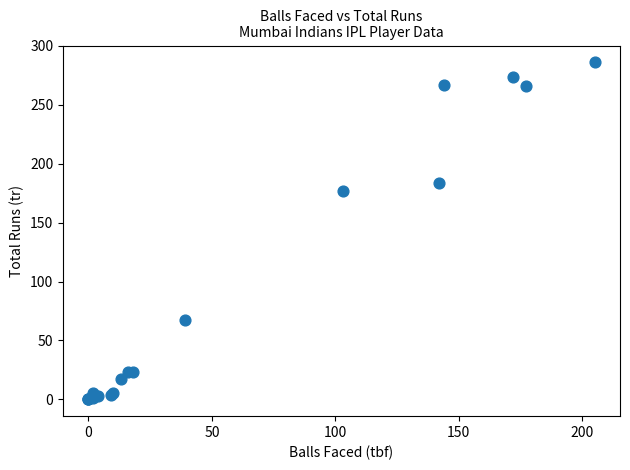

What Y value in the scatter plot is closest to 143?

177